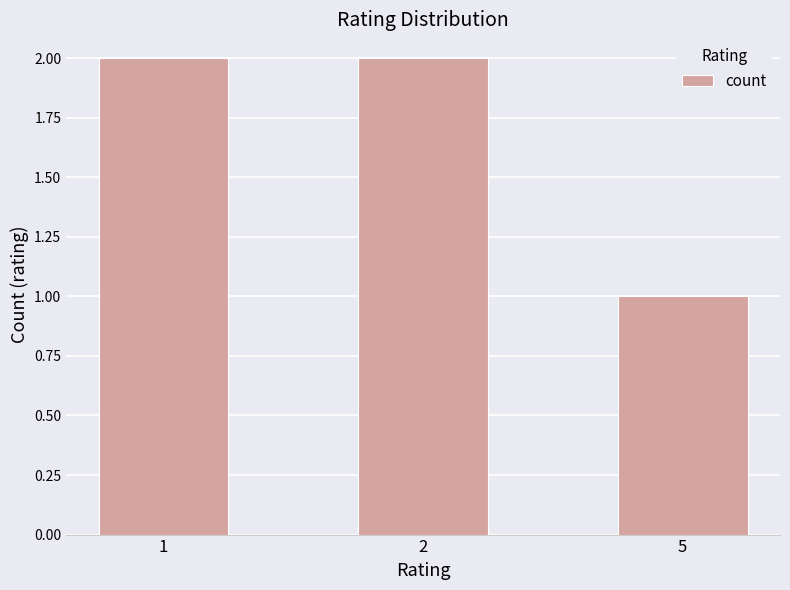

The chart shows a value of 1 at 5. True or false?

True